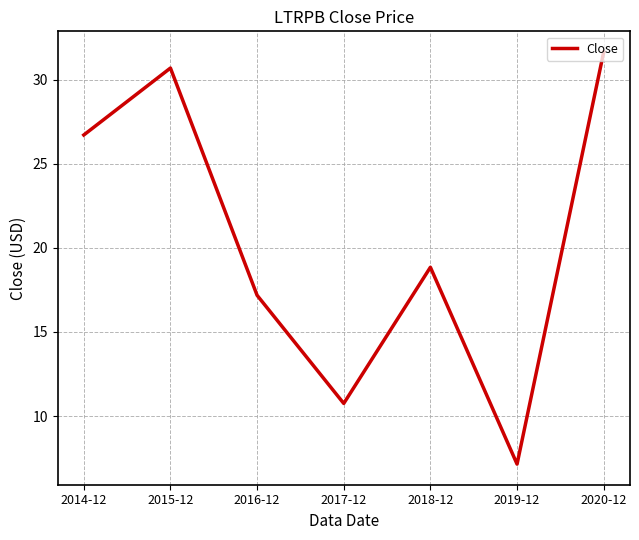

What is the difference between the maximum and minimum values?

24.5